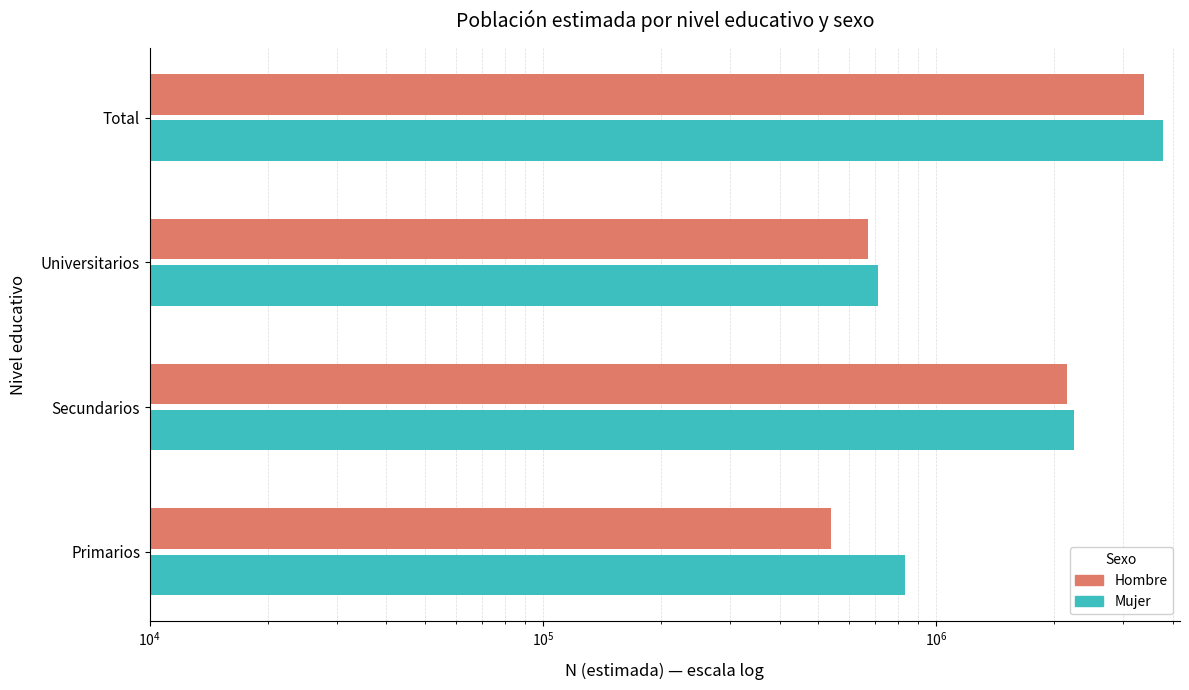

Between Secundarios and Total, which is larger?

Total